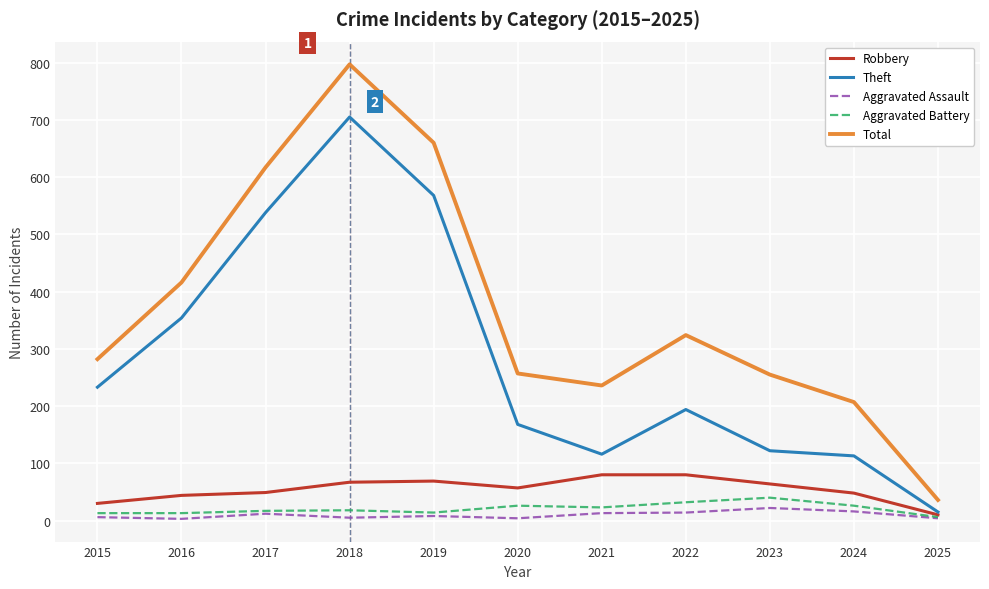

What is the approximate value of Robbery at 2021, to the nearest 10?

80